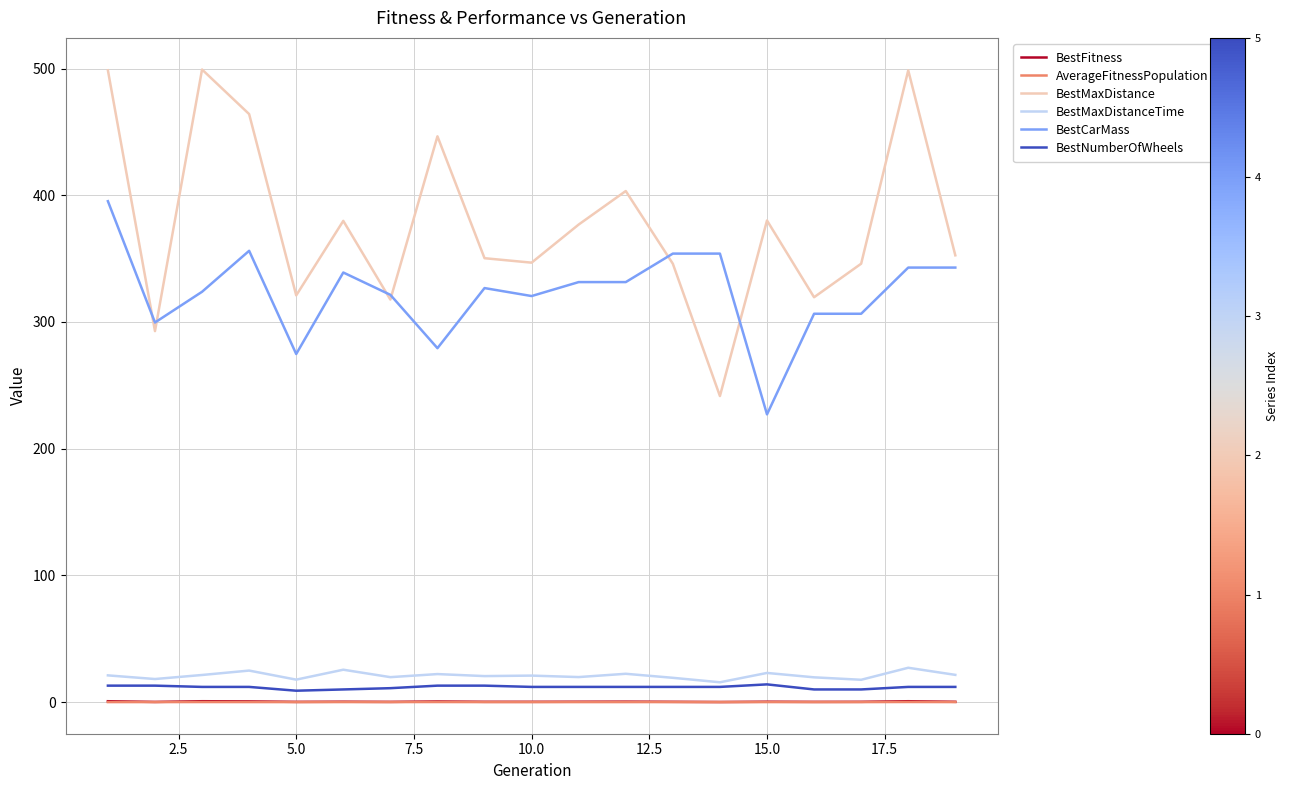

Which series has the largest range (max minus min)?

BestMaxDistance